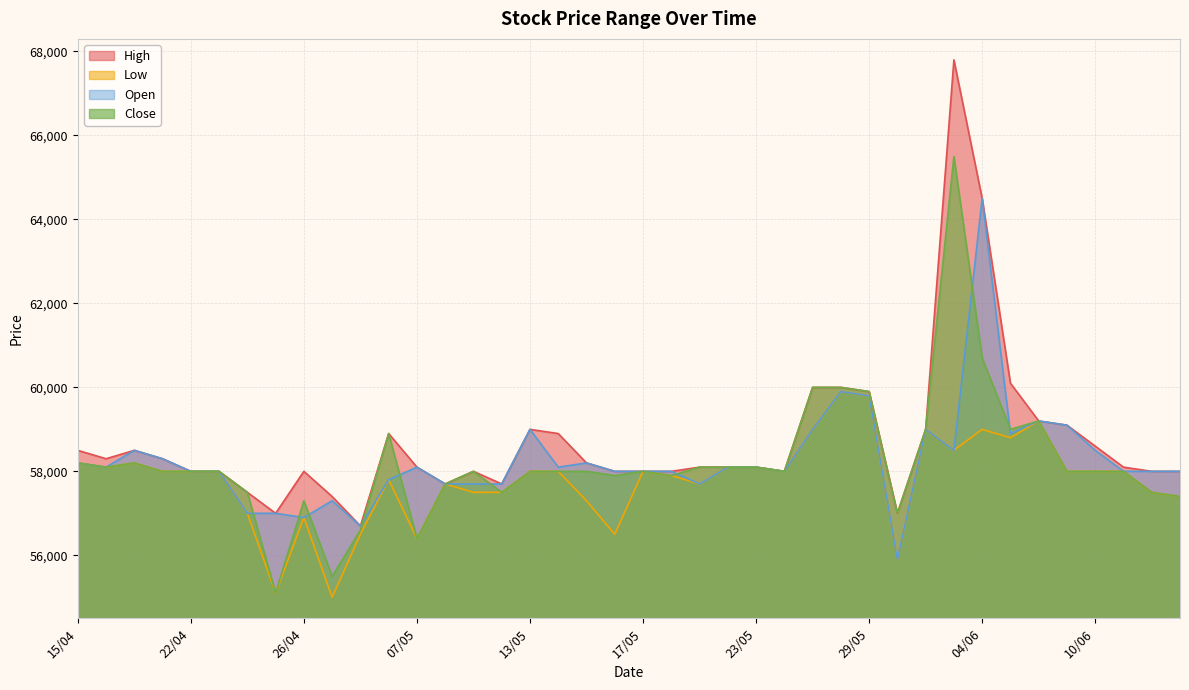

Count the number of data series in this chart.

4